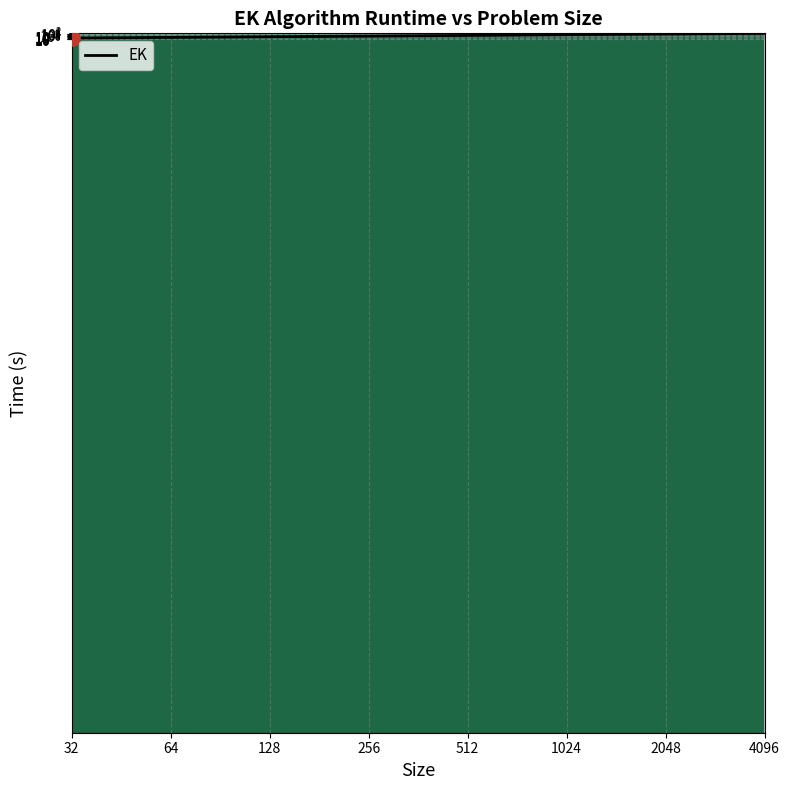

Which has a higher value, 64 or 1024?

1024